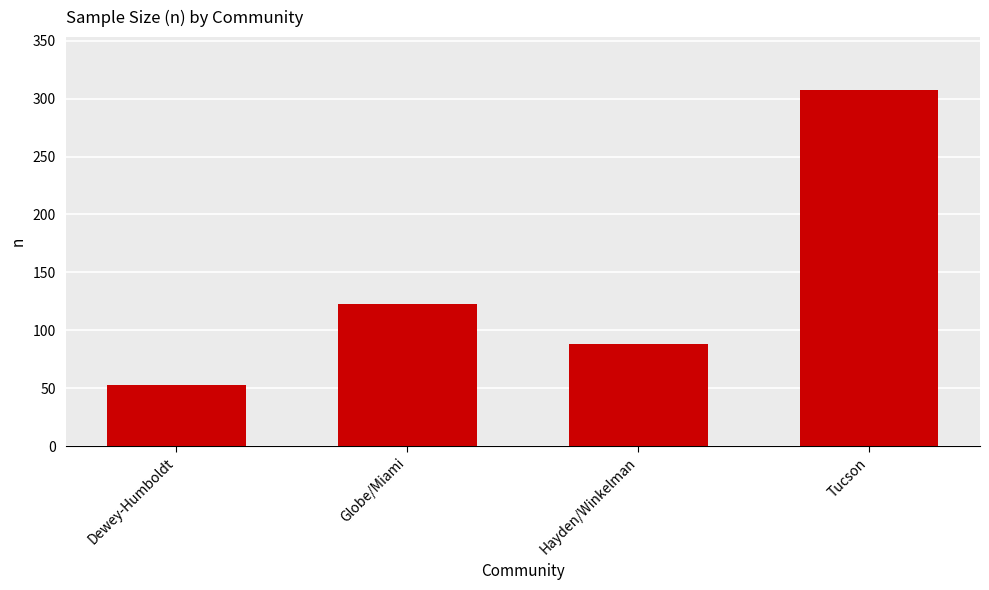

List the labels in order of value, smallest first.

Dewey-Humboldt, Hayden/Winkelman, Globe/Miami, Tucson